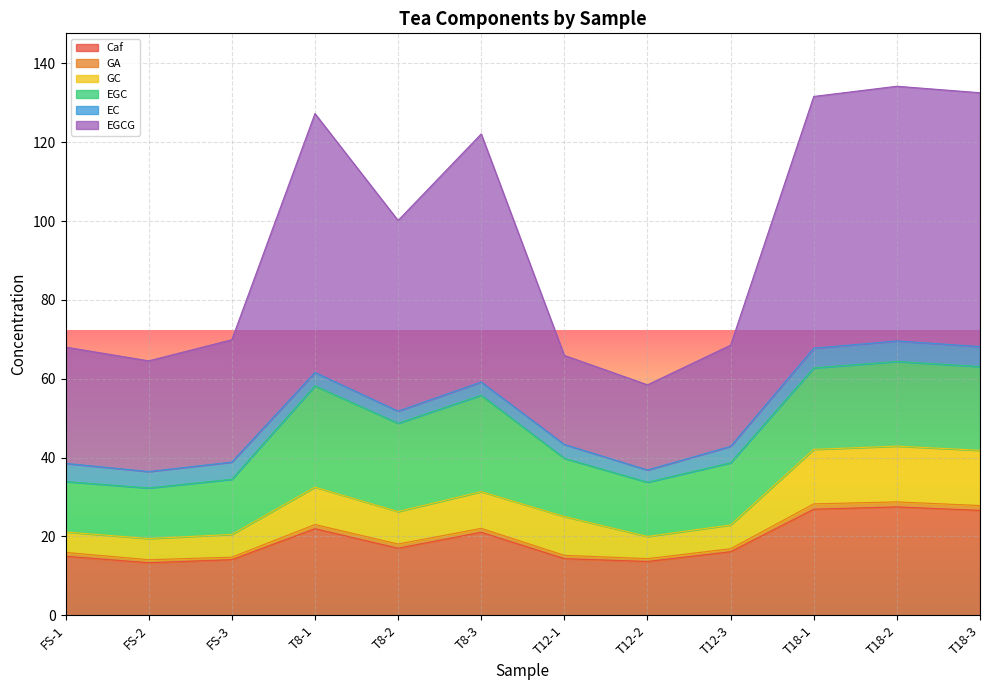

What are all the series names shown in the legend?

Caf, GA, GC, EGC, EC, EGCG